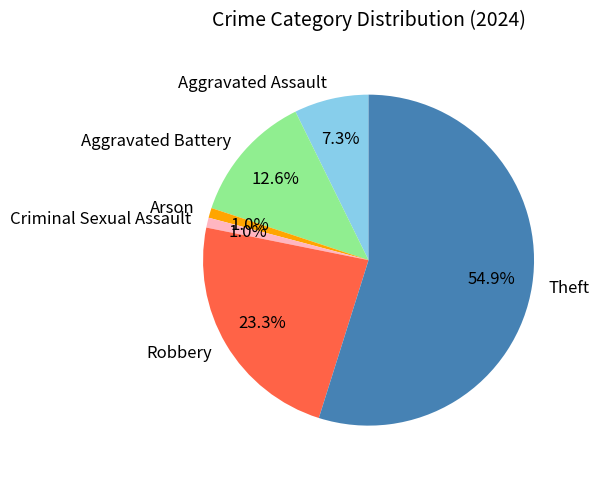

What percentage is the Aggravated Battery slice, to the nearest percent?

13%